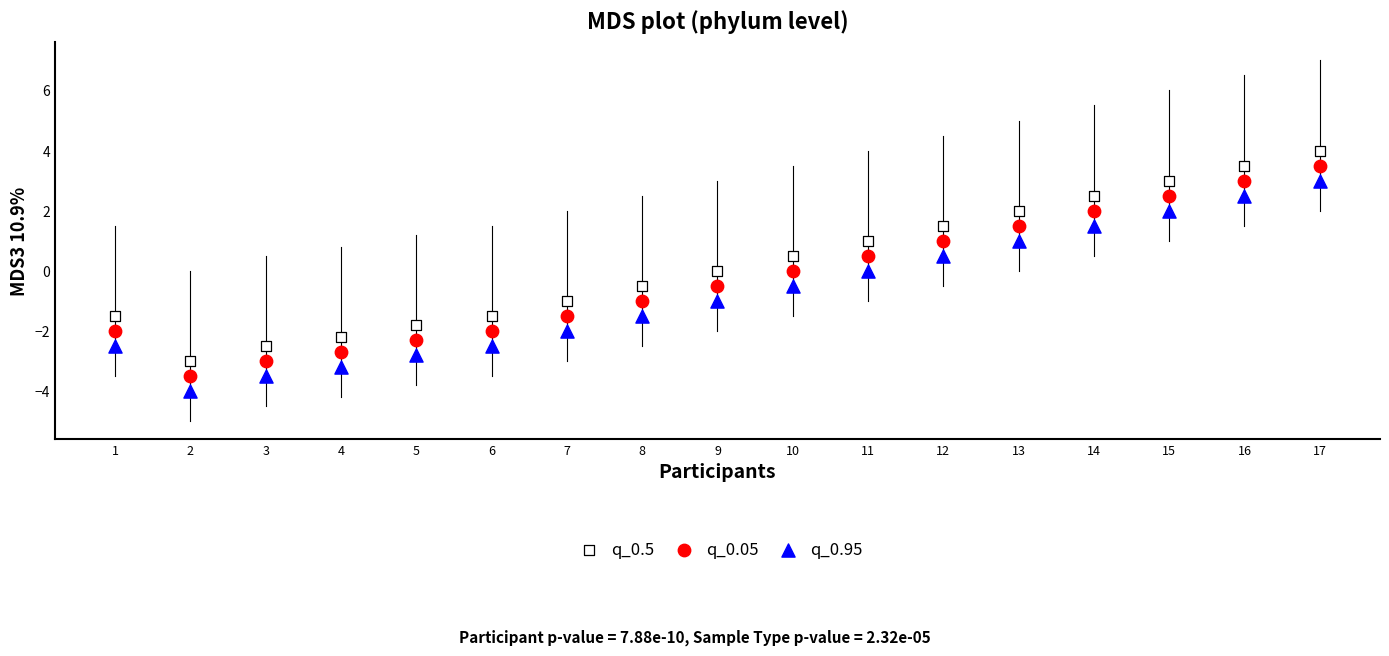

What are all the series names shown in the legend?

q_0.5, q_0.05, q_0.95